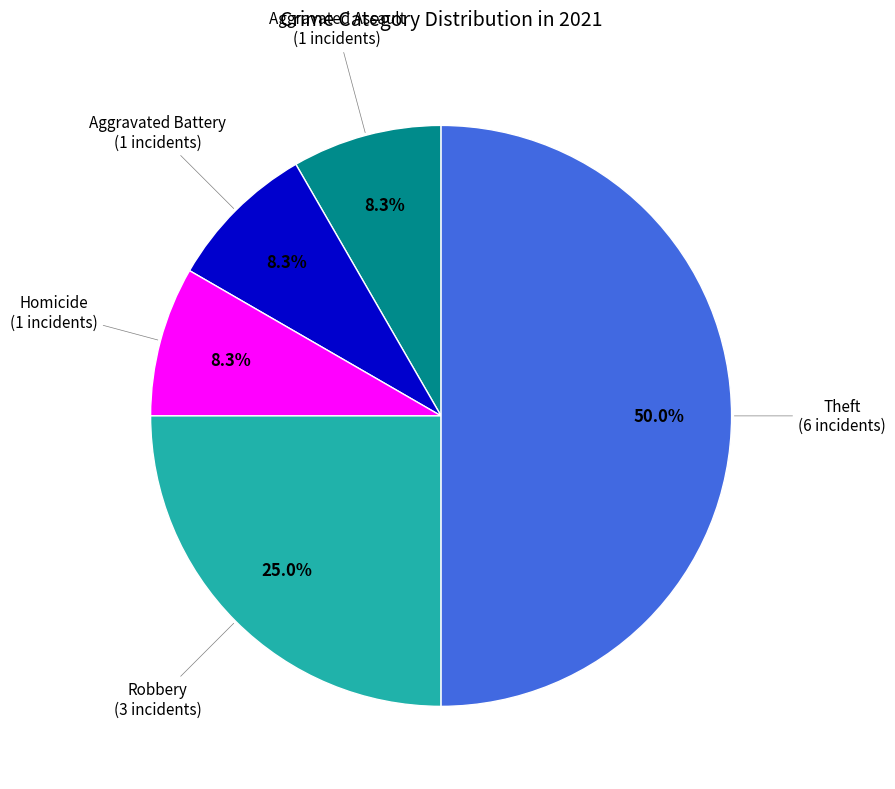

To the nearest percent, what is the combined percentage of Homicide and Theft?

58%